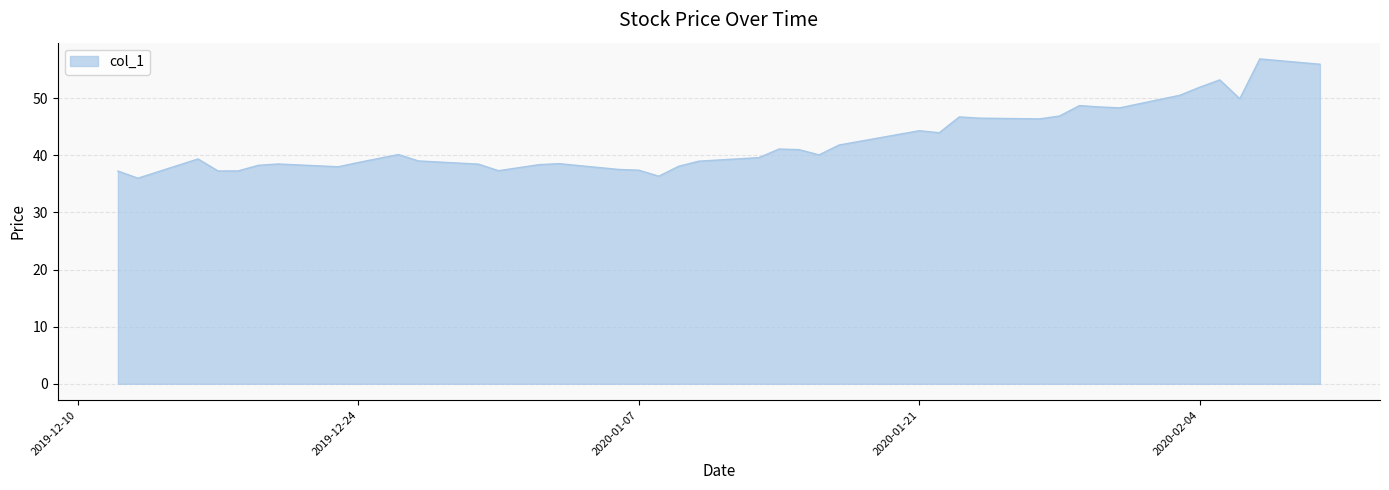

What is the minimum value shown in the chart?

36.0